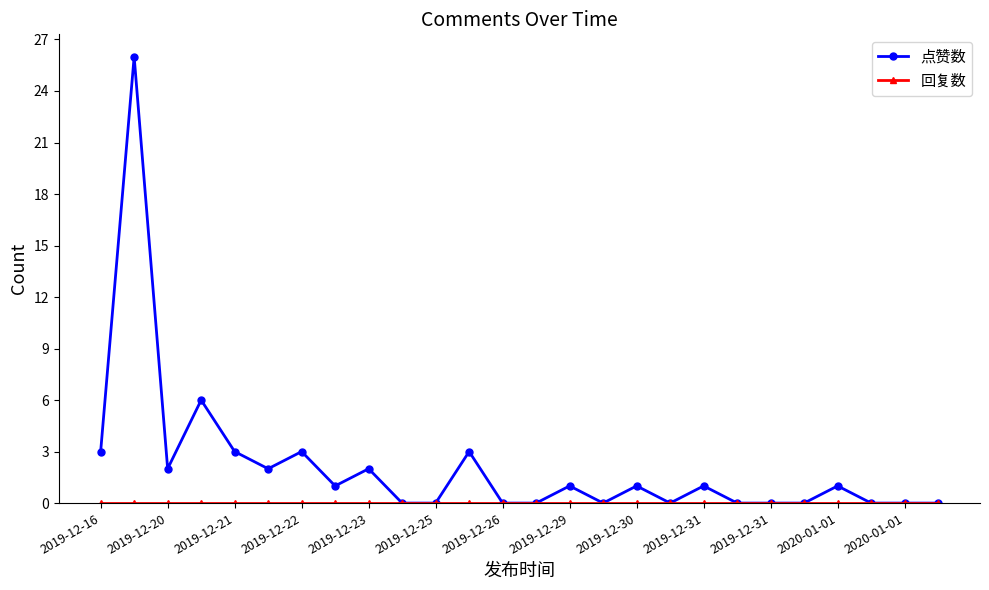

Which series has the largest total across all categories?

点赞数